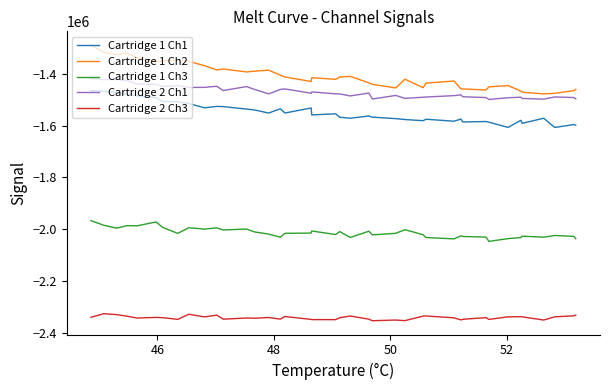

Which series has the largest total across all categories?

Cartridge 1 Ch2